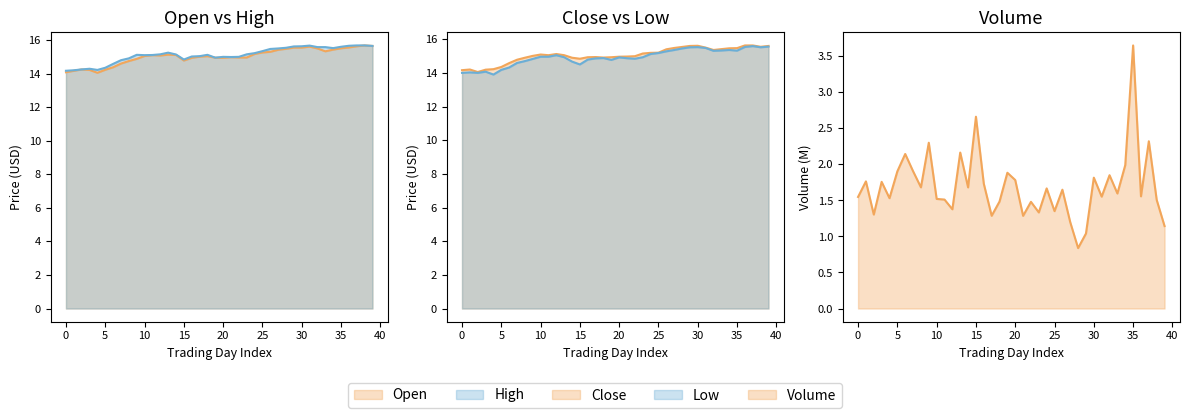

Which series has the largest range (max minus min)?

Volume